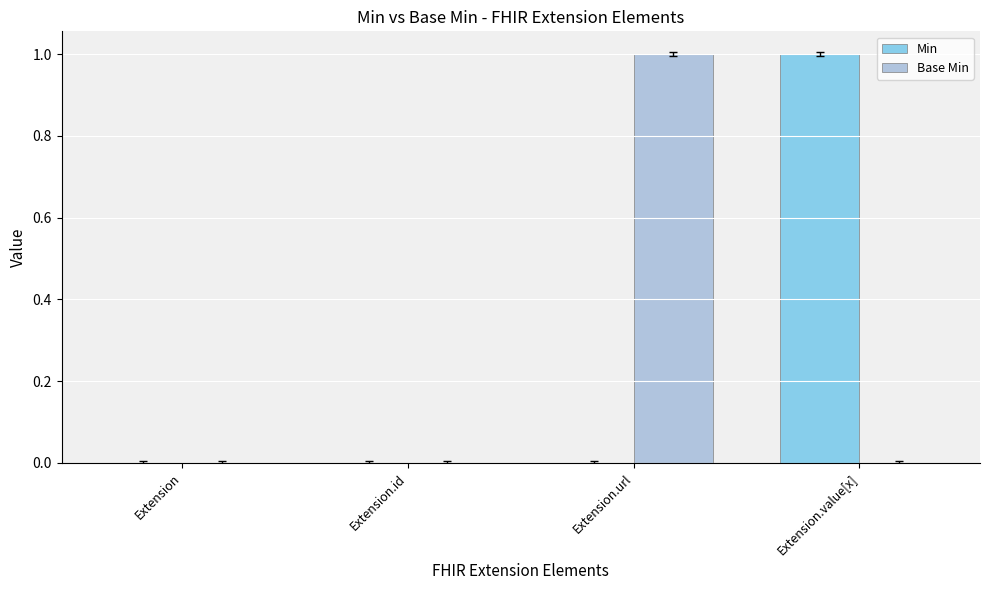

The Min series shows 0 at Extension.id. True or false?

True